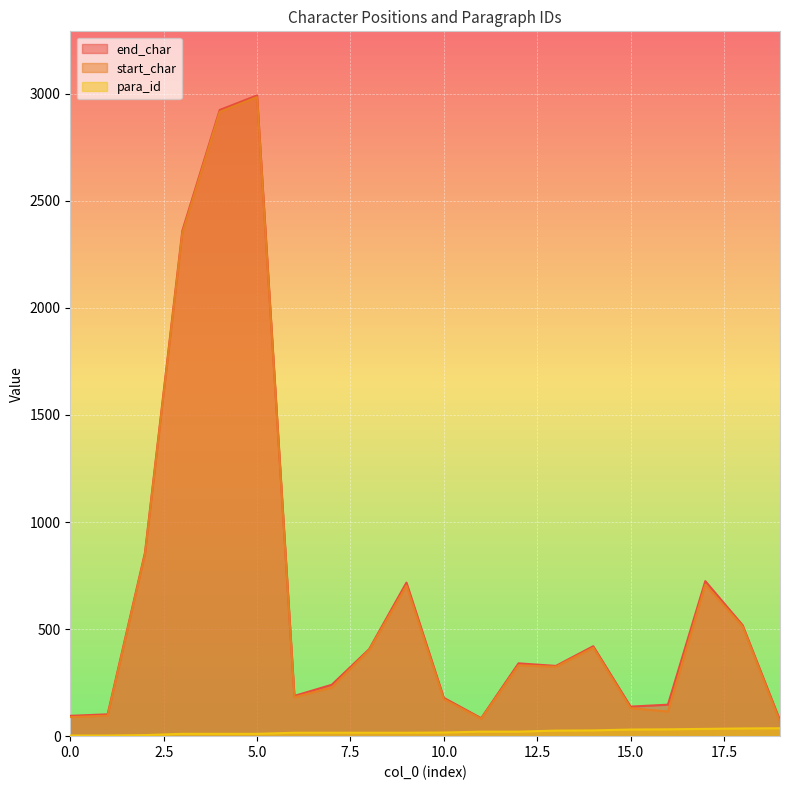

True or false: para_id has more than 2 interior local peaks.

False